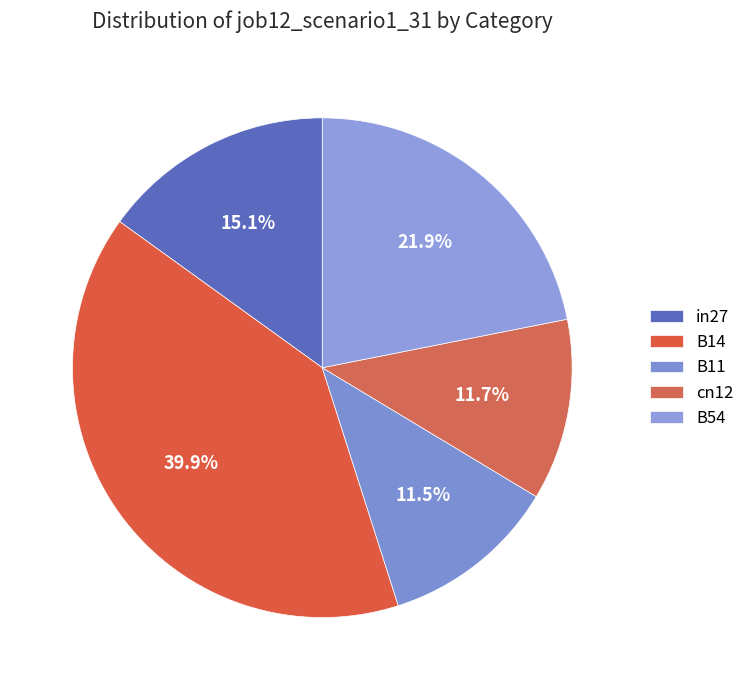

Does in27 account for over 50% of the chart?

No